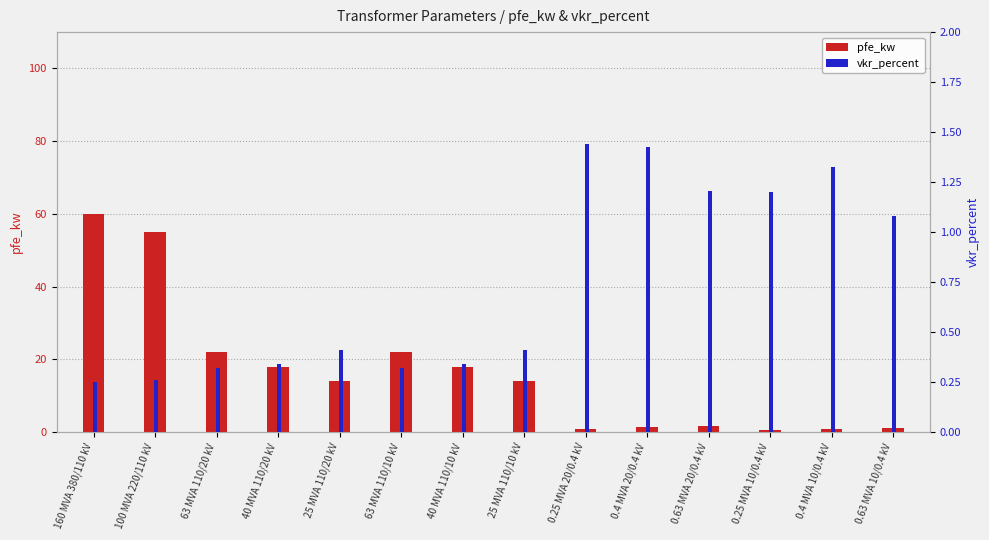

What is the difference between the maximum and minimum values in the vkr_percent series?

1.2